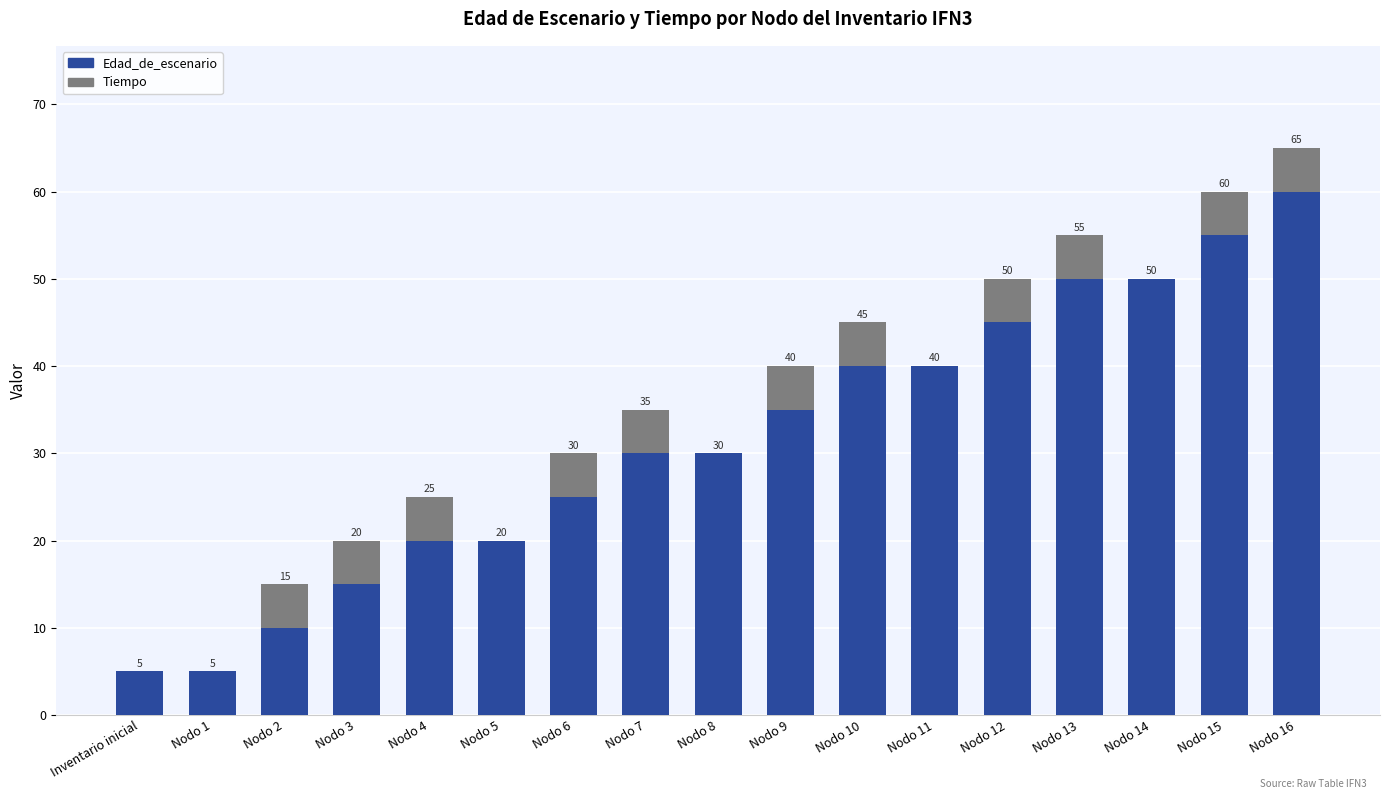

What is the sum of the Edad_de_escenario values at Inventario inicial and Nodo 10?

45